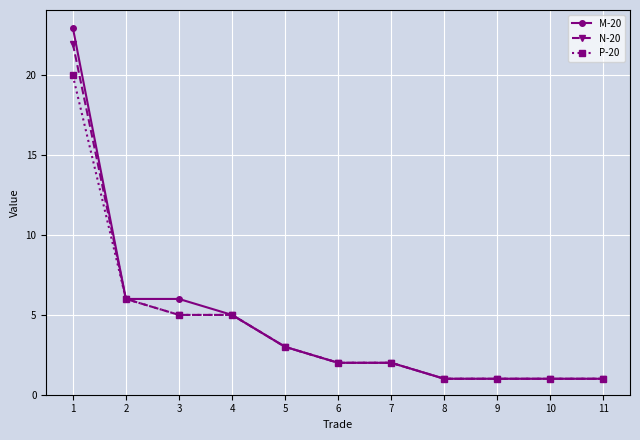

Count the number of data series in this chart.

3